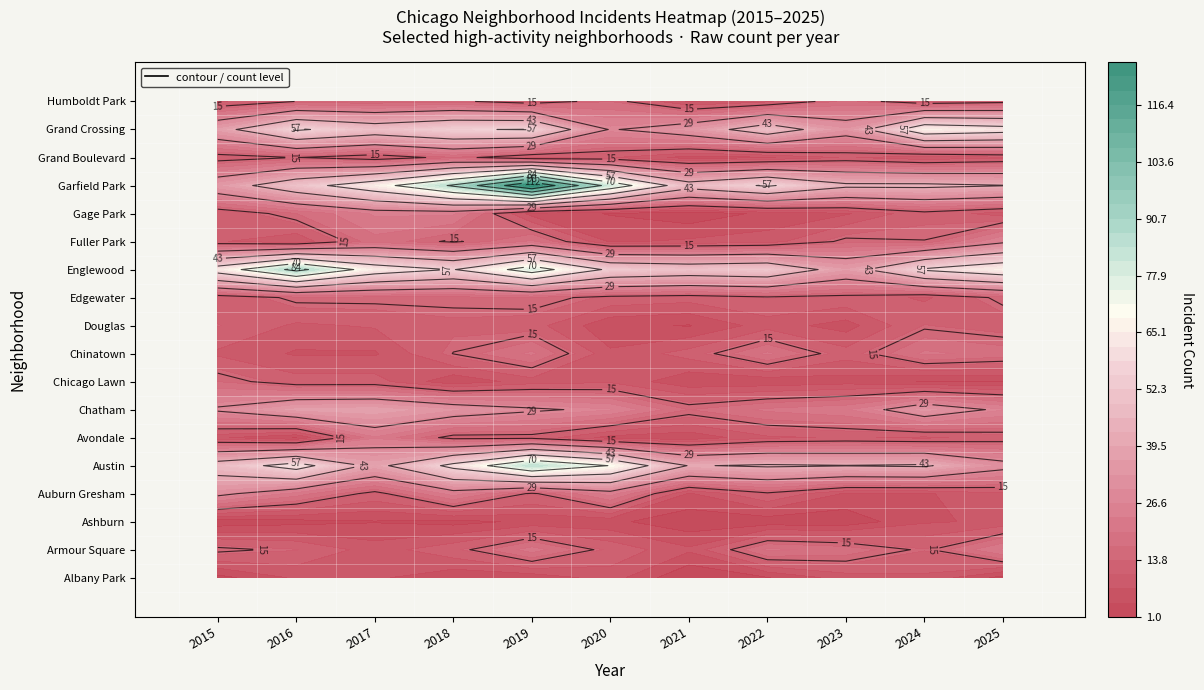

Which series has the widest spread of values?

Garfield Park